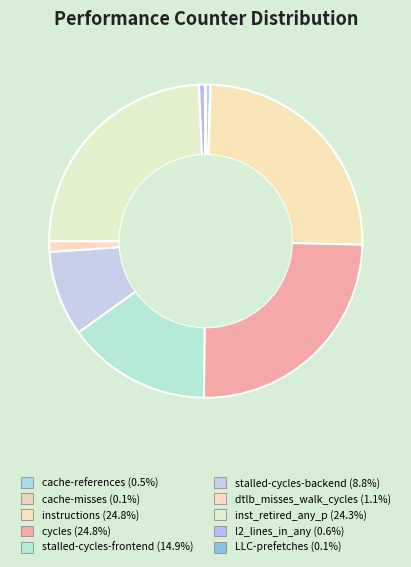

What percentage is the instructions slice, to the nearest percent?

25%